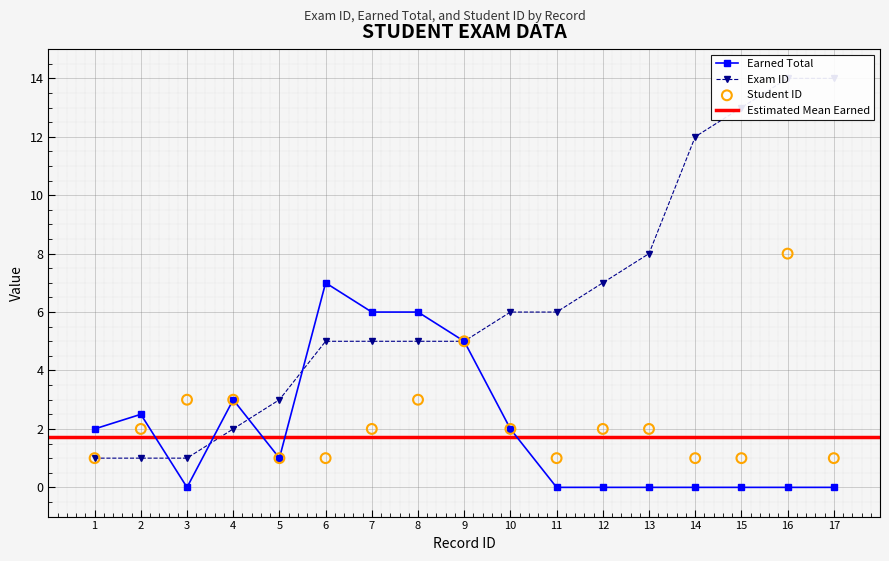

Is the value of exam_id at 5 greater than the value of student_id at 17?

Yes